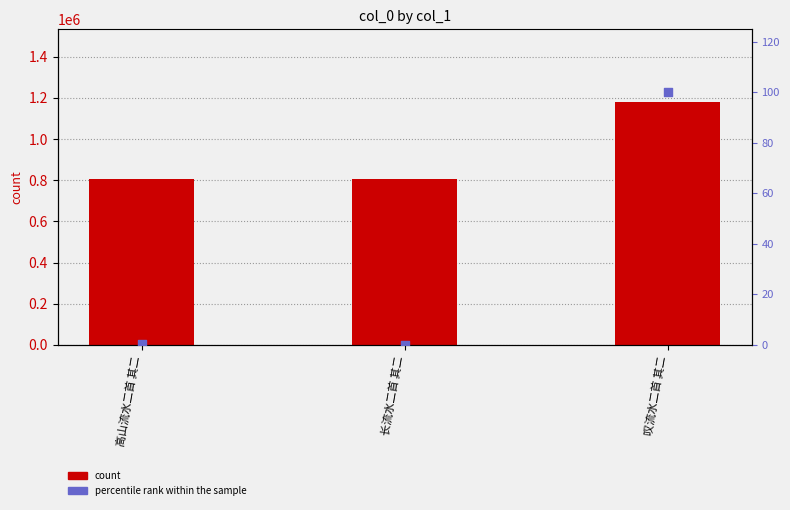

Is the value of count at 叹流水二首 其二 greater than the value of percentile rank within the sample at 高山流水二首 其二?

Yes